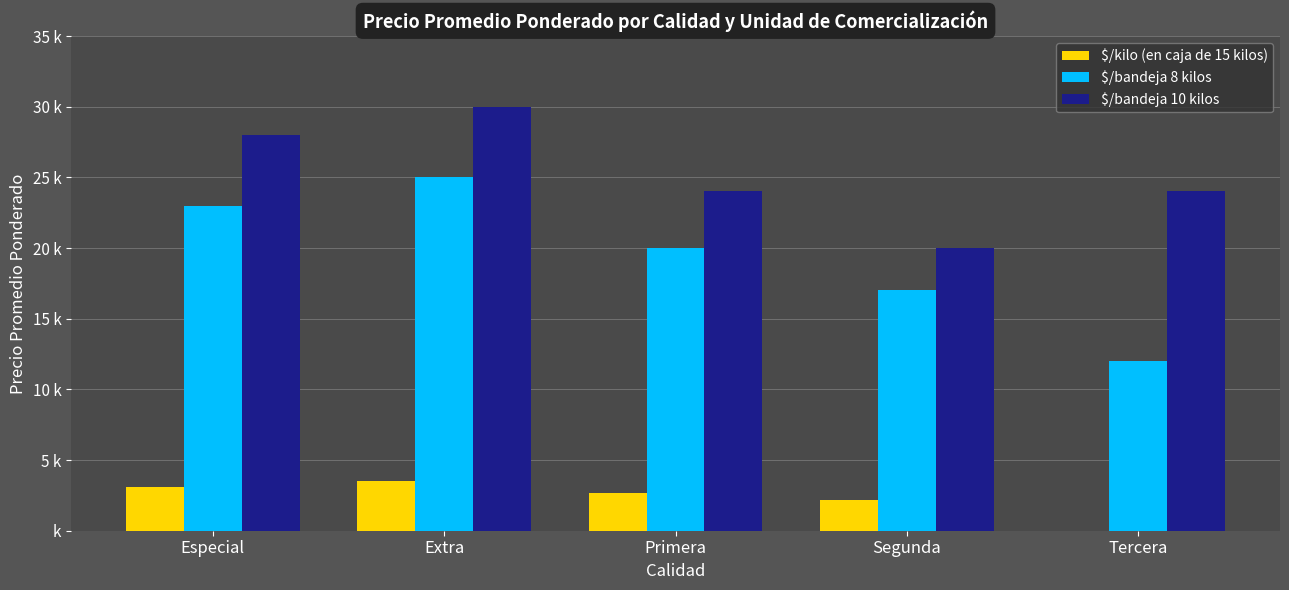

Does the chart contain stacked bars?

No